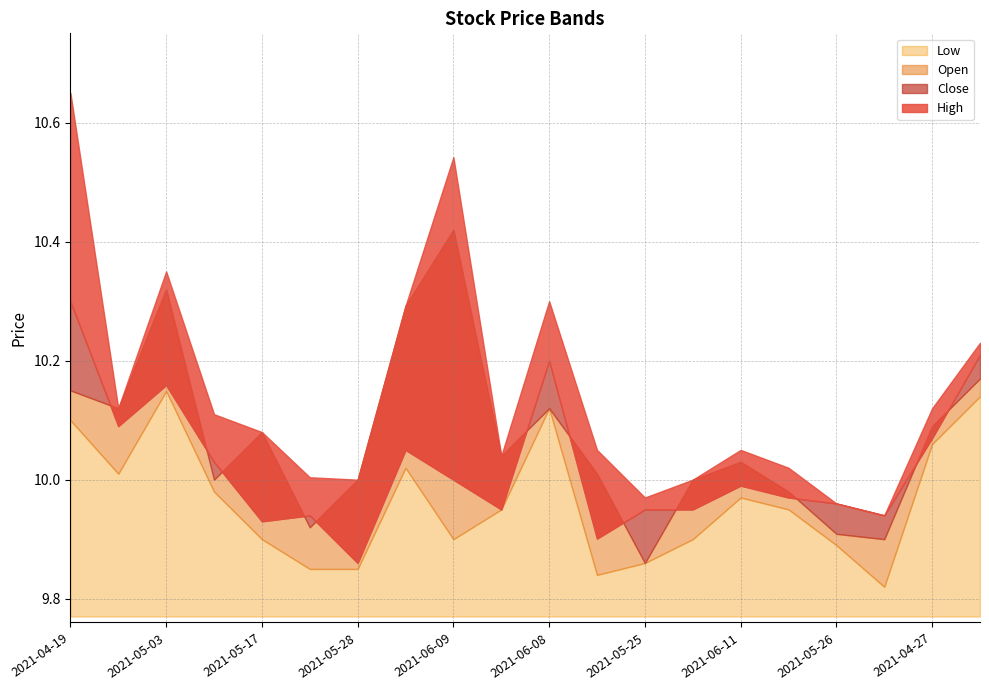

At which category does Low reach its first local valley?

2021-04-26